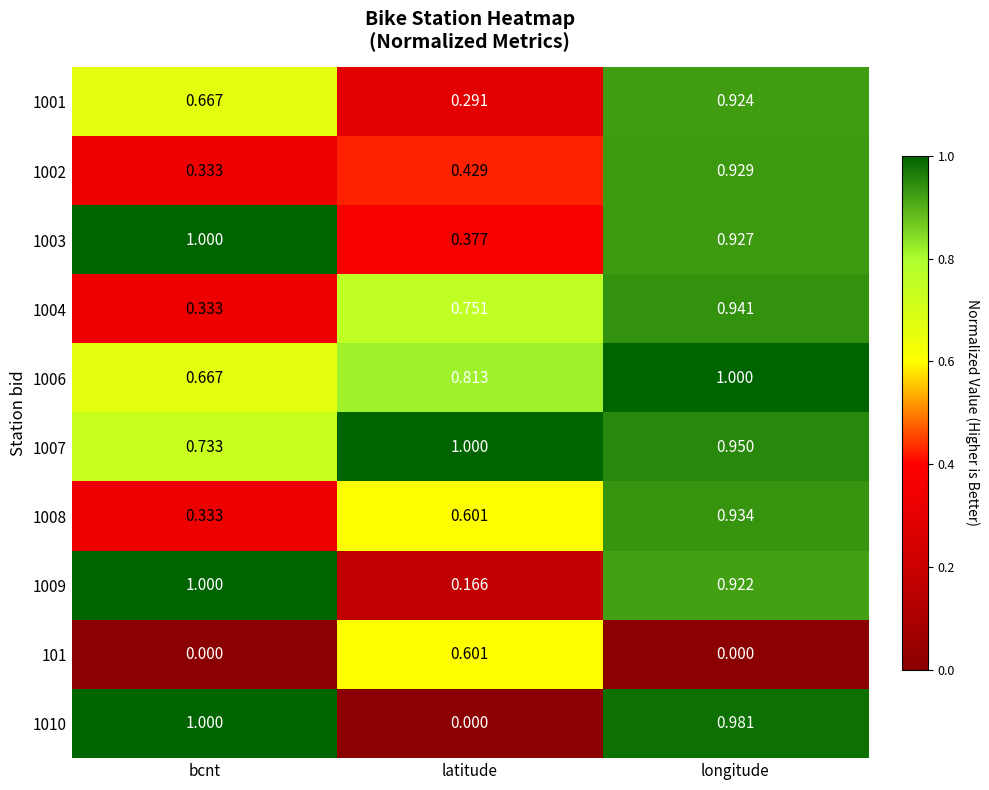

What is the total value across all series at bcnt?

6.1